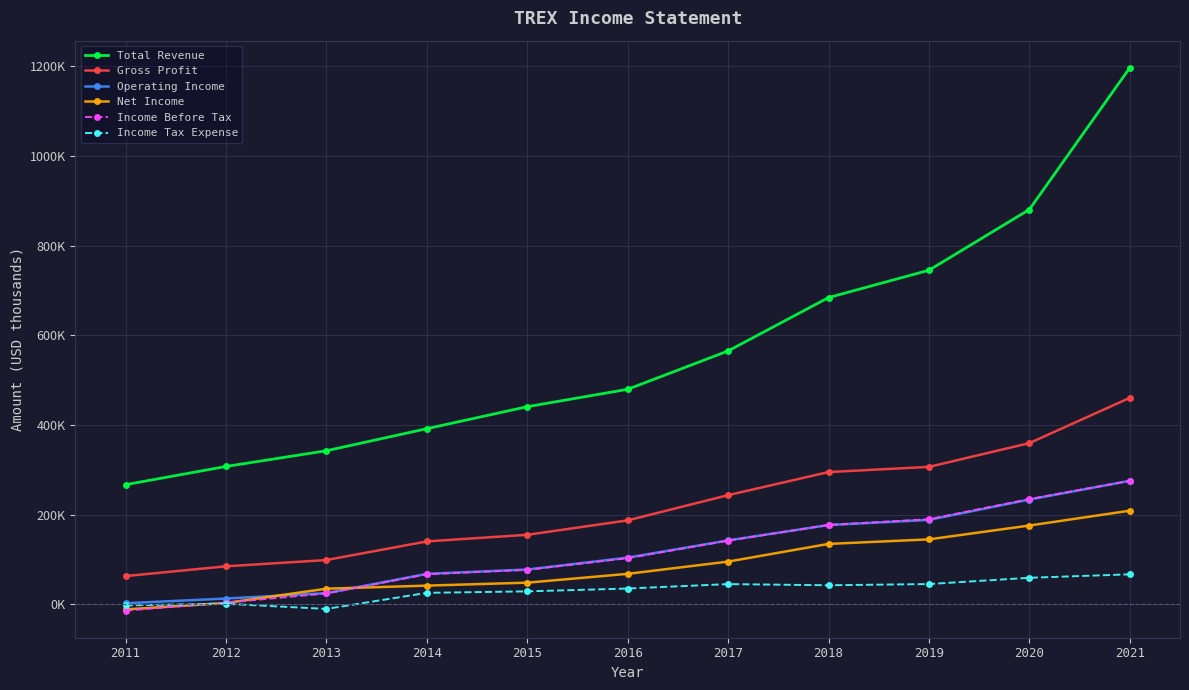

True or false: Total Revenue and Income Tax Expense cross at least once.

False